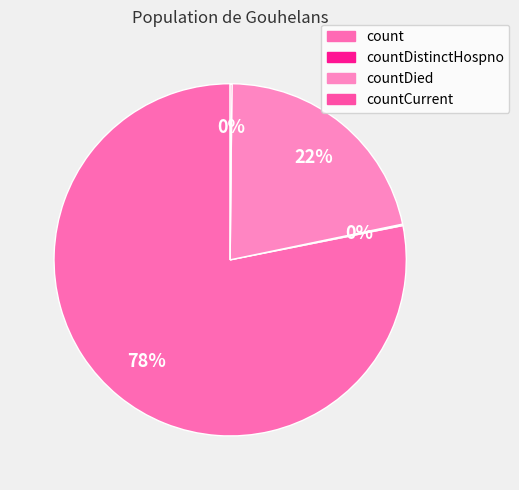

Which category has the biggest portion of the pie?

count